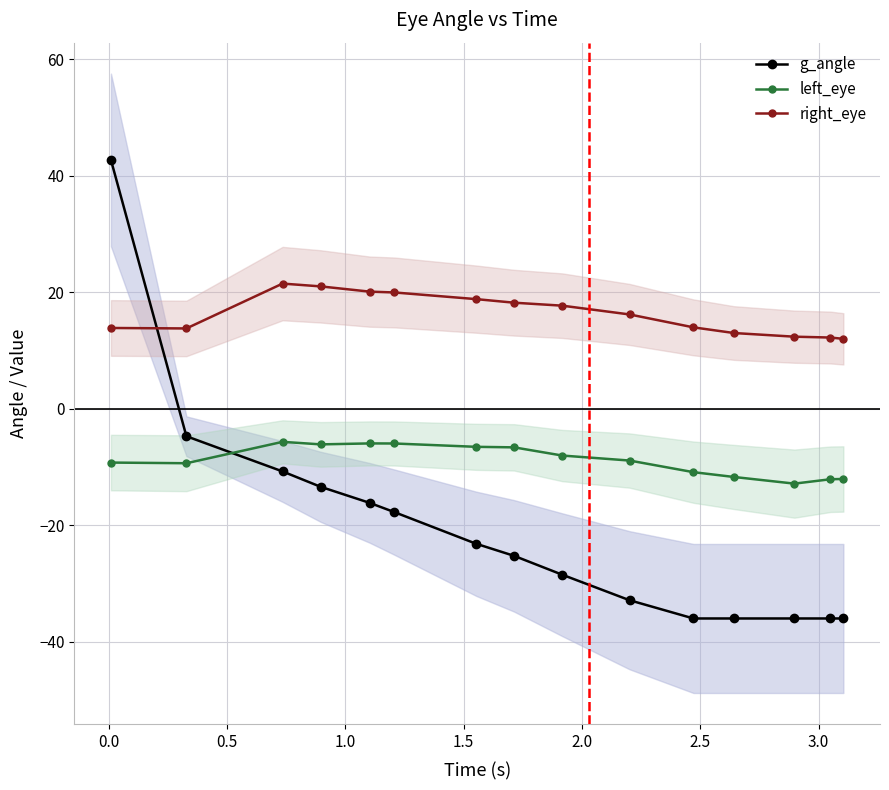

Does the chart display data point markers on the line(s)?

Yes